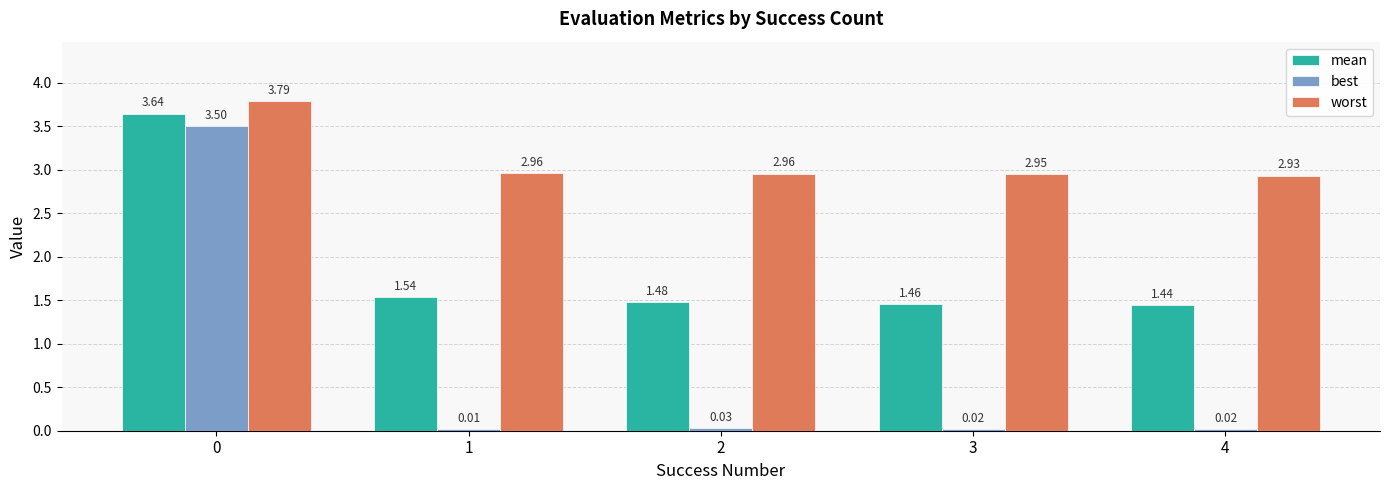

Is the value of mean at 4 greater than the value of best at 1?

Yes